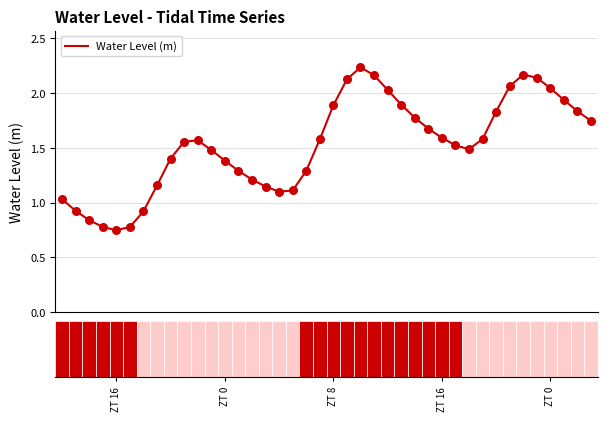

What is the difference between the maximum and minimum values?

1.5